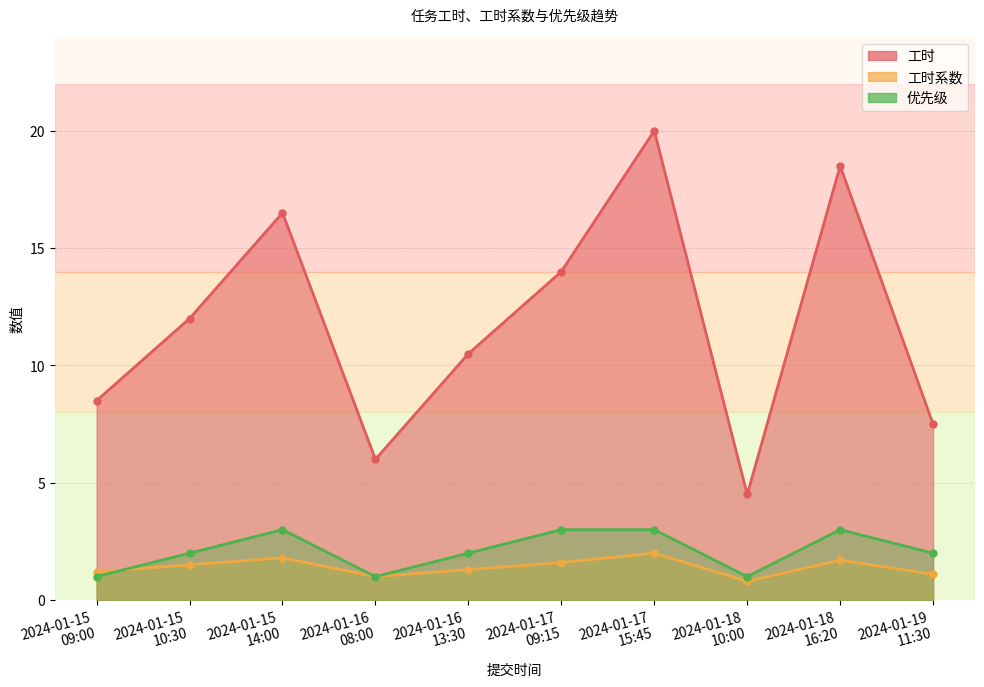

Is it true that 工时 equals 6.0 at 2024-01-15
14:00?

False